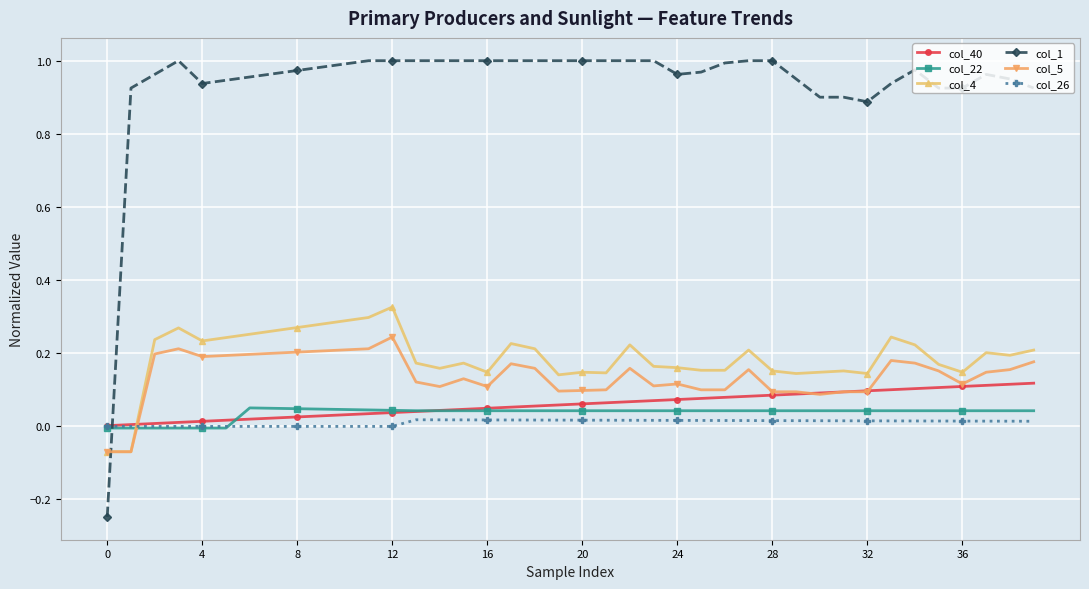

True or false: col_5 and col_22 cross at least once.

True